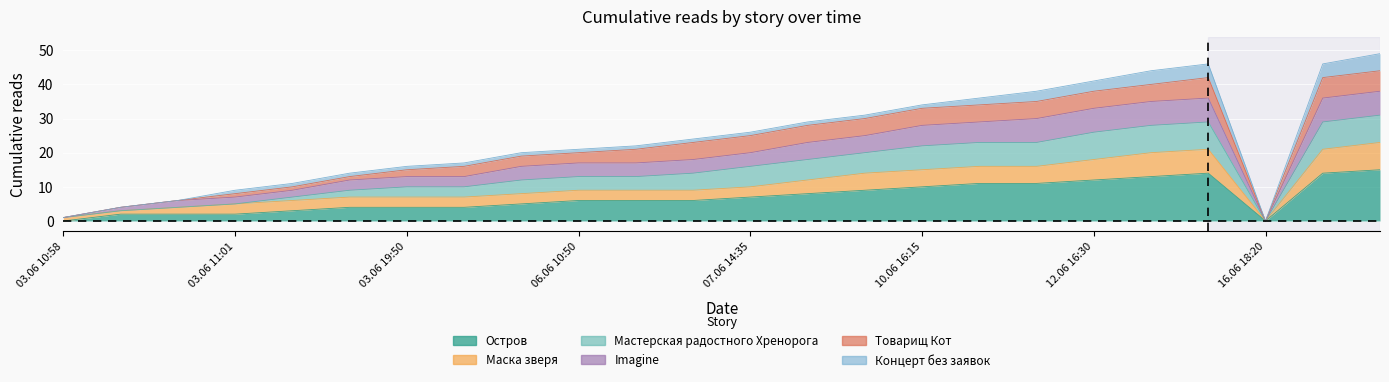

What is the label of the 10th point from the left?

06.06 10:50